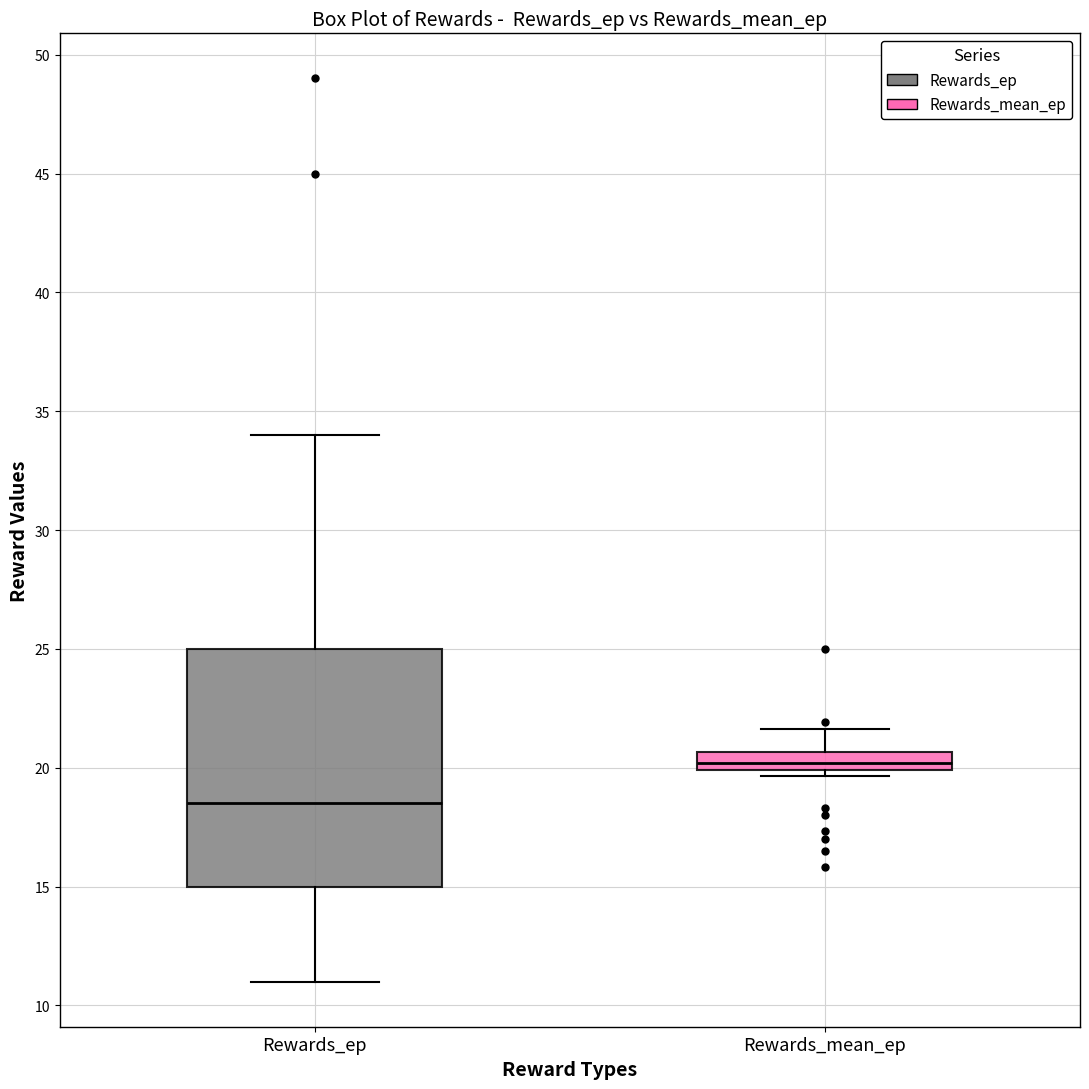

Reading left to right, transcribe this box plot: for each box, give where its median line is, the range the box spans, and where its two whiskers end, as read against the y-axis. The values are not printed on the chart, so give them approximately, as read against the axis.

Rewards_ep: median 18.5, box 15.0 to 25.0, whiskers 11.0 to 34.0
Rewards_mean_ep: median 20.0 (inside the box), box 20.0 to 20.5, whiskers 19.5 to 21.5